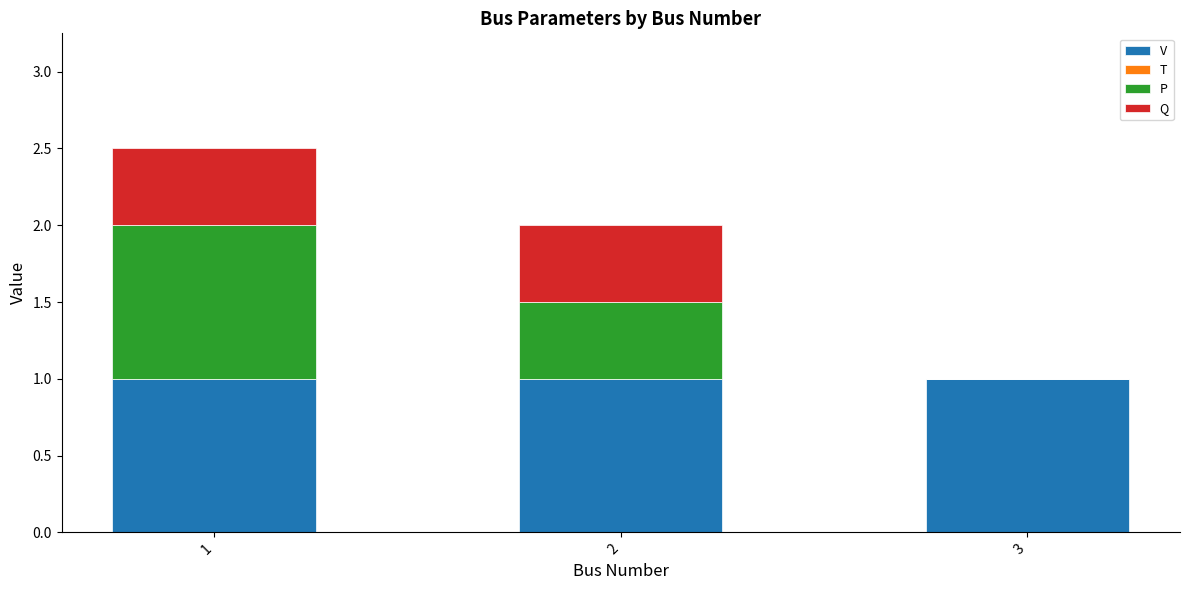

The V series shows 1.0 at 3. True or false?

True